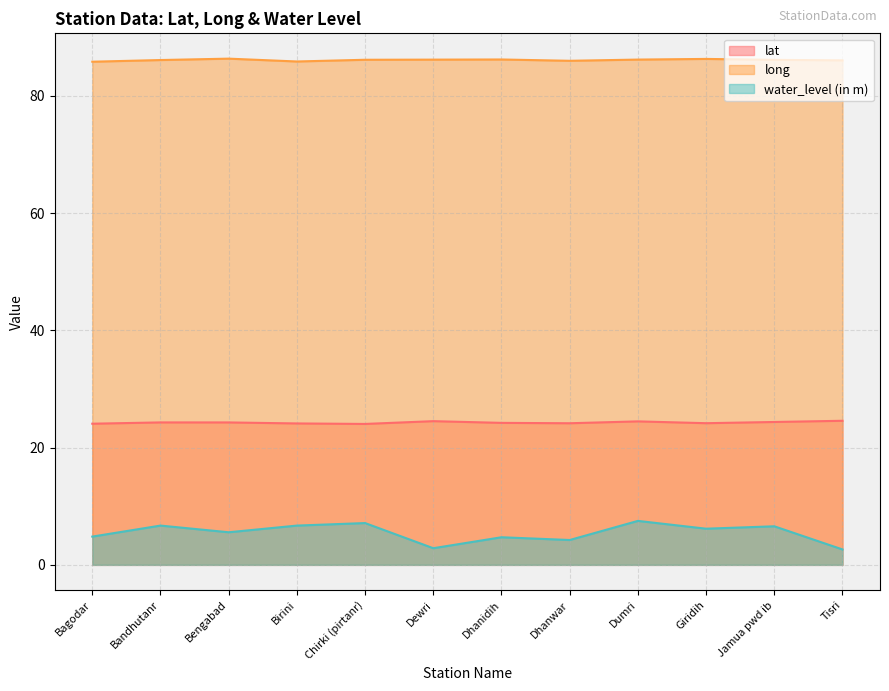

At which category is the sum across all series the highest?

Dumri